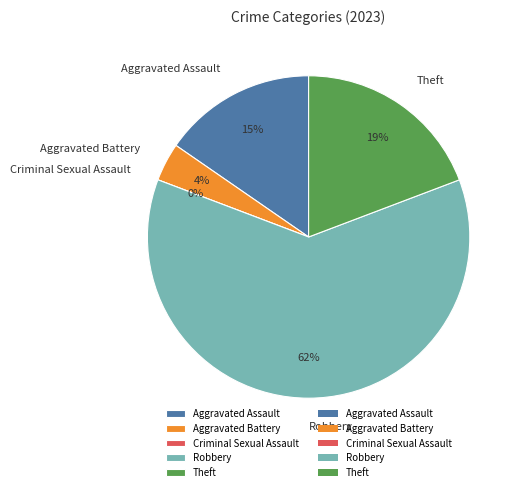

What is the largest slice in the pie chart?

Robbery